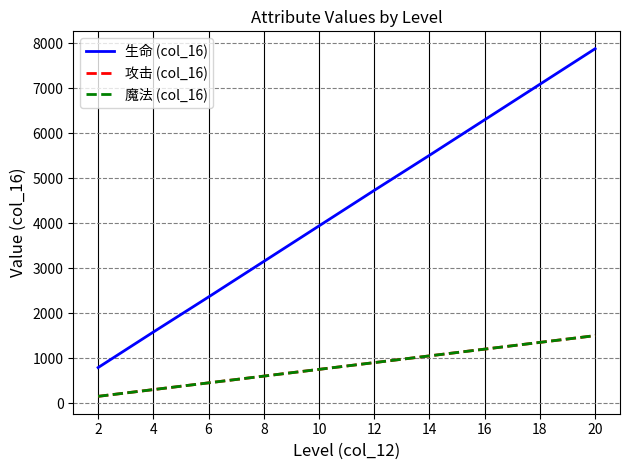

Does the chart have visible grid lines?

Yes